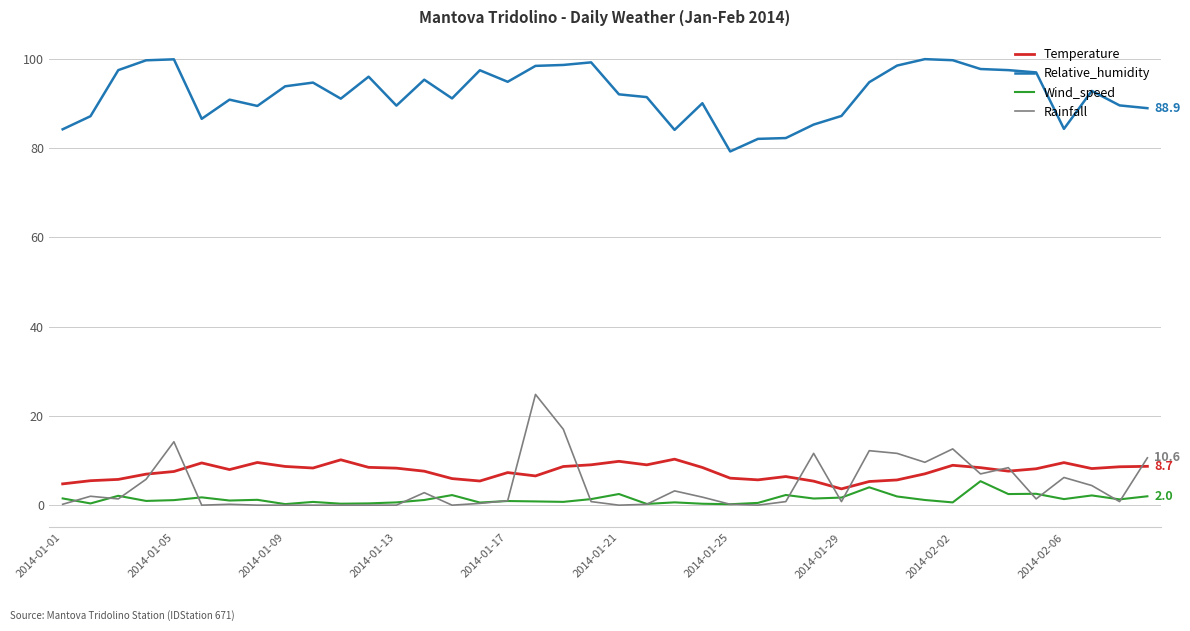

True or false: Rainfall and Relative_humidity cross at least once.

False